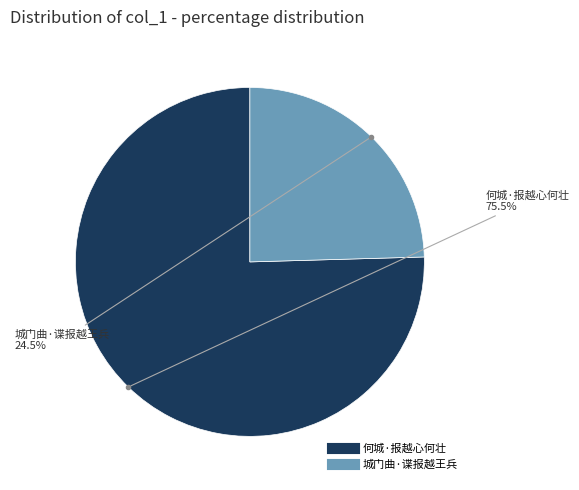

How many segments does this pie chart have?

2